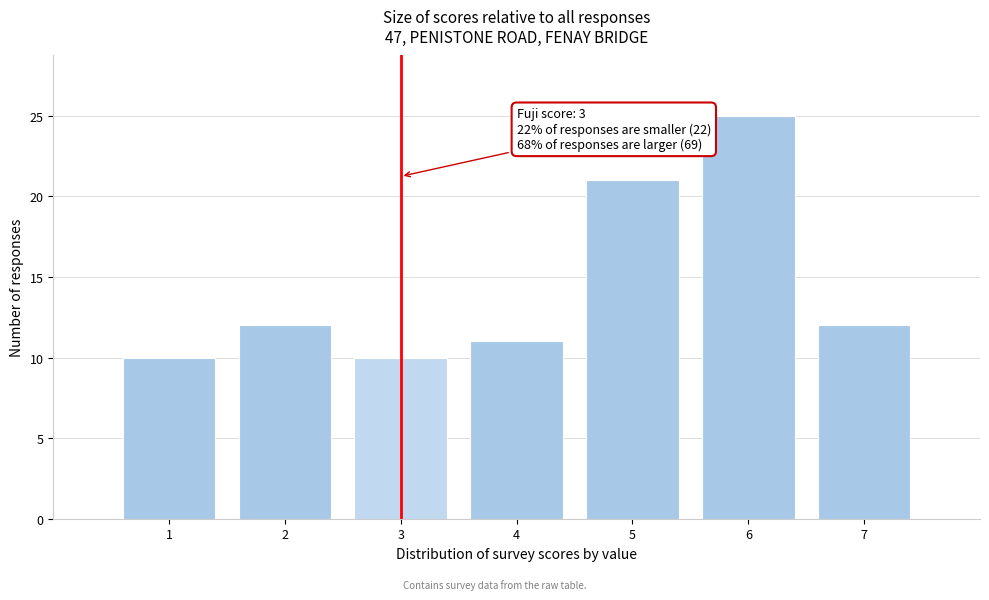

Reading left to right, transcribe all the data shown in this chart.

10	12	10	11	21	25	12